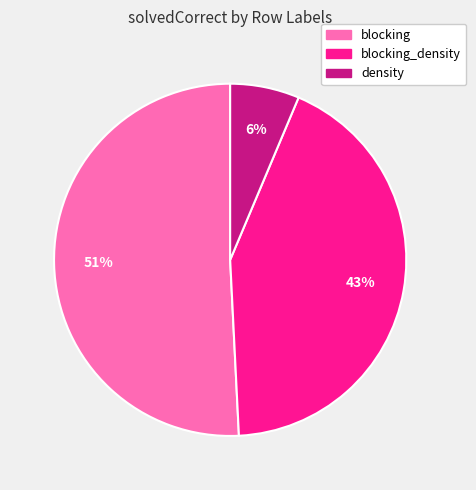

Which category has the biggest portion of the pie?

blocking